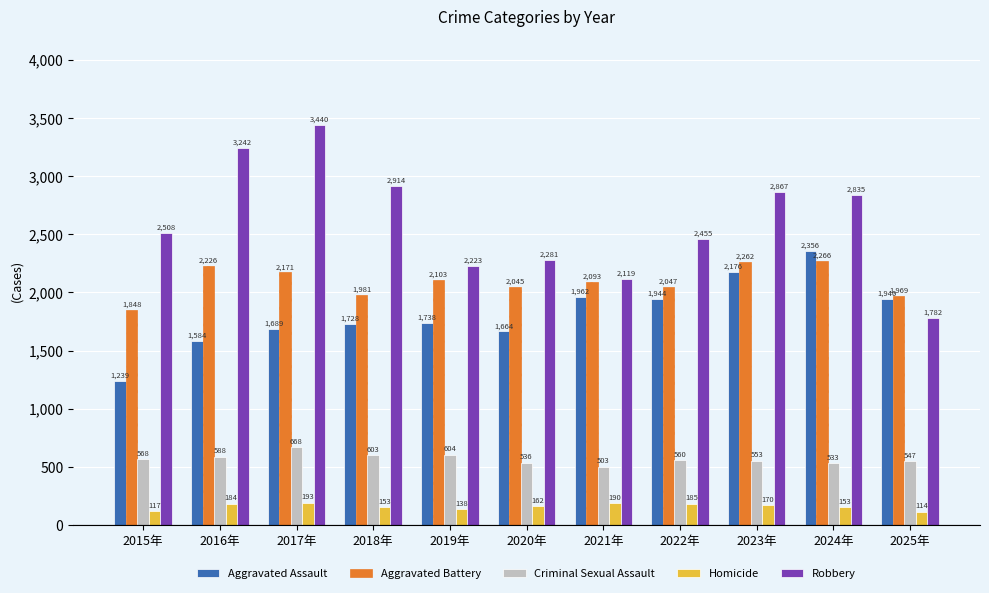

How many categories are shown in the chart?

11